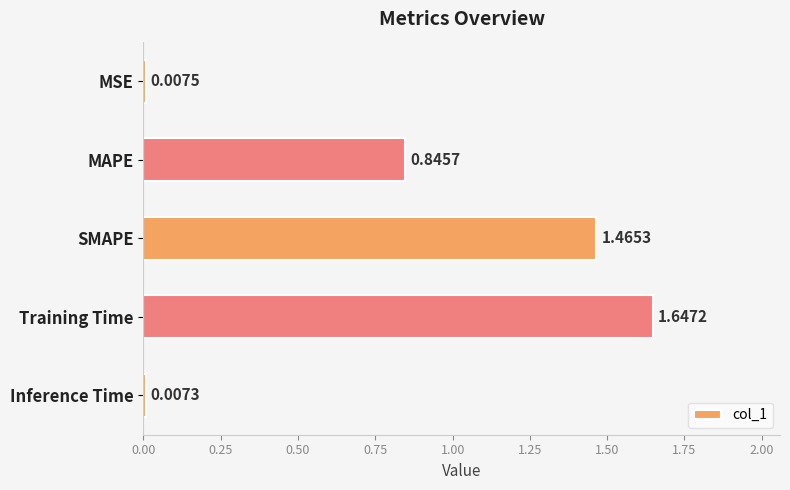

At which category does the chart reach its minimum across all series?

Inference Time